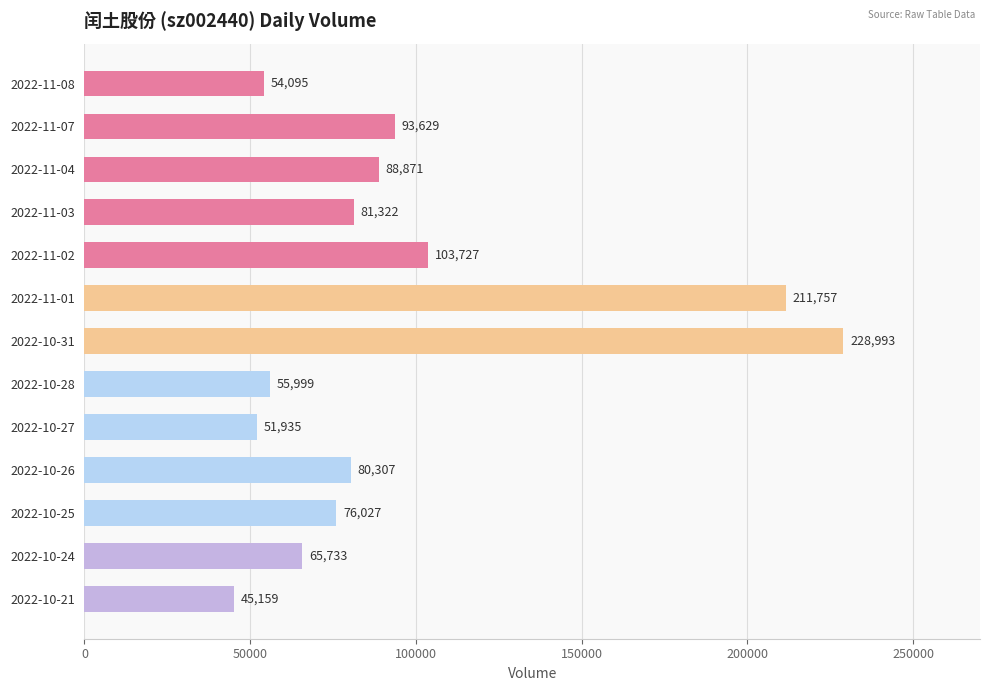

What is the difference between the second highest and second lowest values?

159822